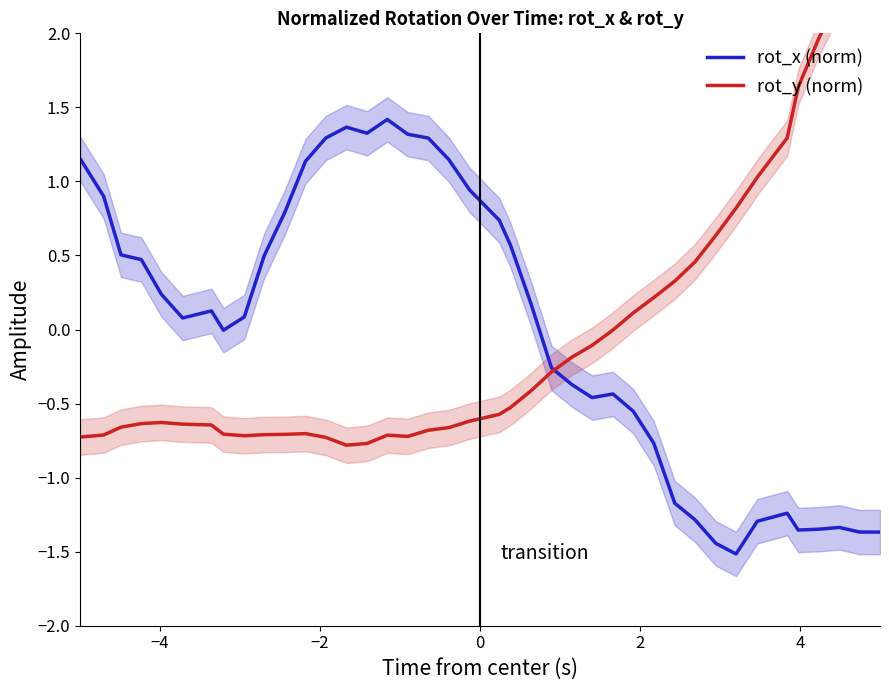

What are all the series names shown in the legend?

rot_x (norm), rot_y (norm)